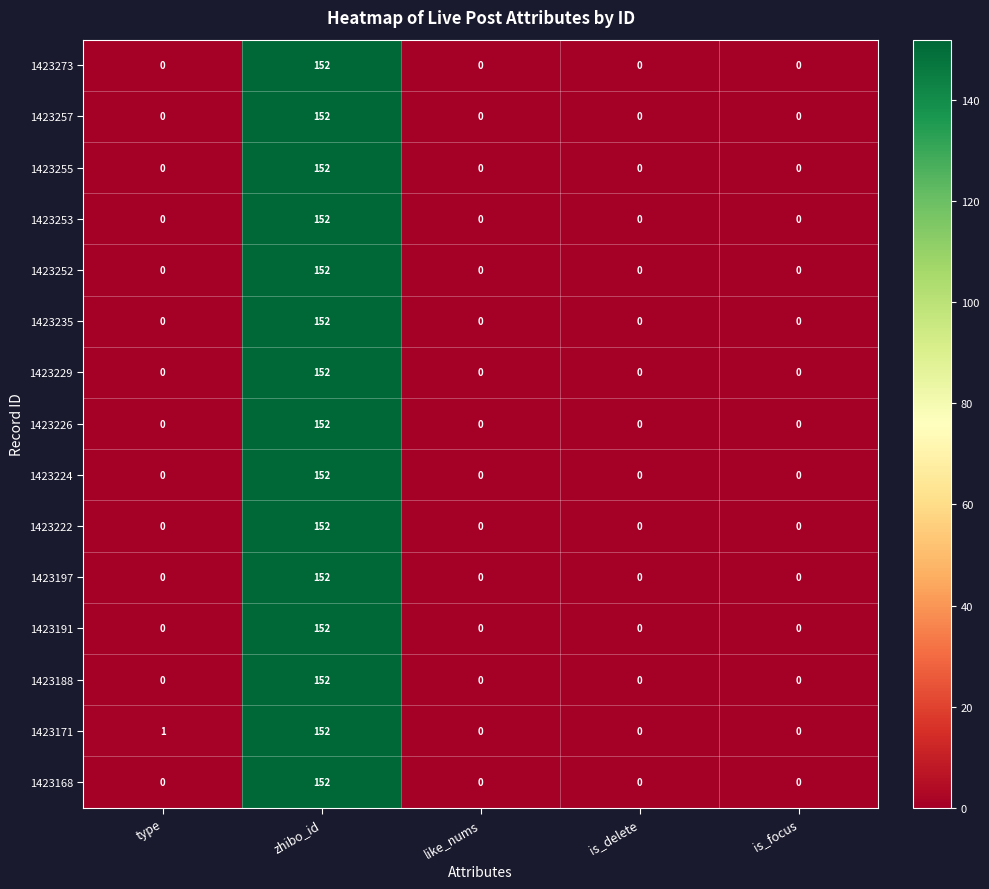

What is the sum of all 1423226 values?

152